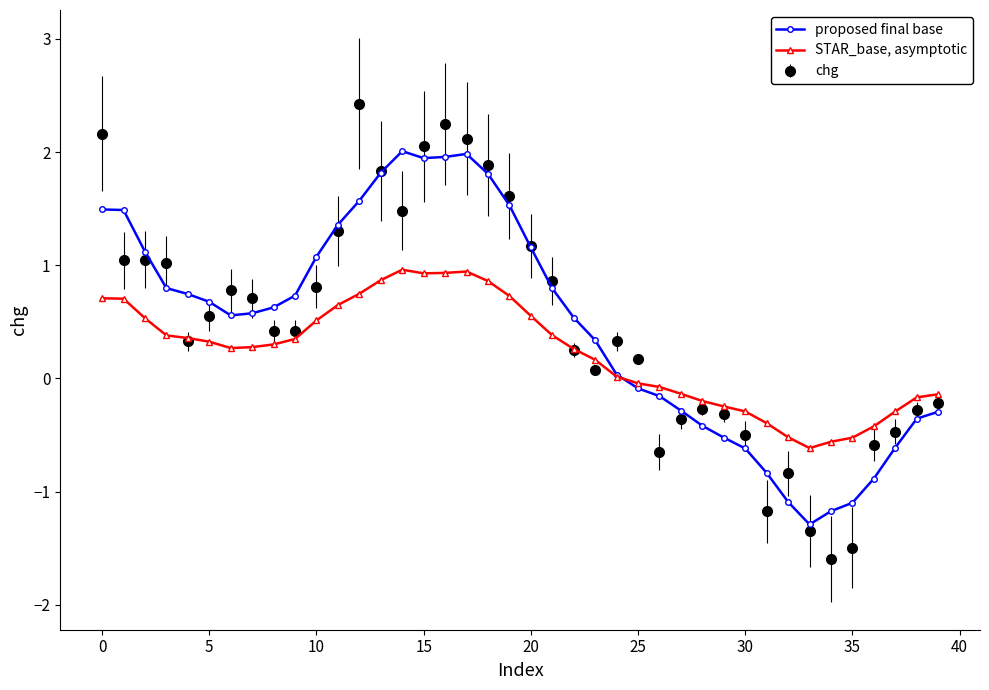

What is the value of the STAR_base, asymptotic point at the 18th from the left?

0.9